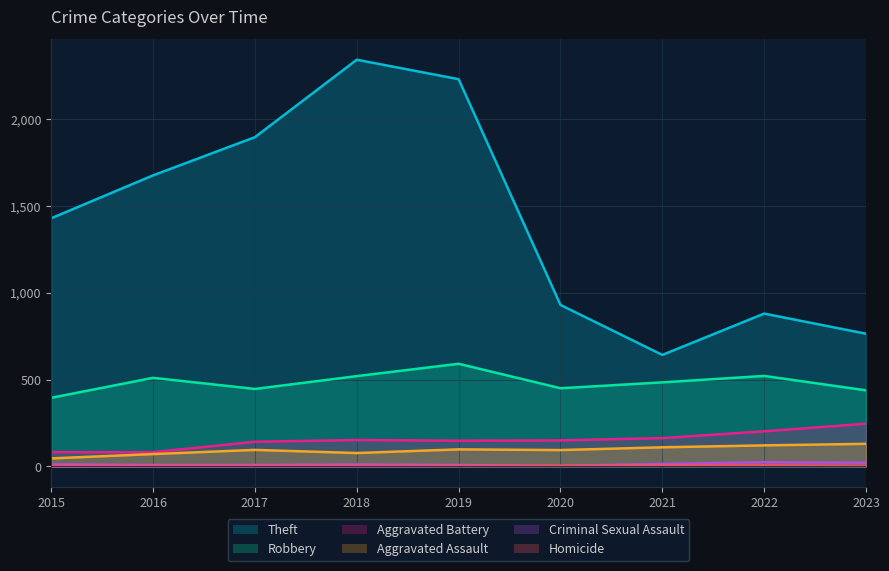

Reading left to right, list all the values displayed in this chart.

Theft: 1429	1676	1896	2342	2230	930	642	880	764
Robbery: 395	510	446	520	591	450	484	521	438
Aggravated Battery: 82	82	142	152	148	150	163	202	246
Aggravated Assault: 46	71	95	77	98	94	110	121	130
Criminal Sexual Assault: 12	8	8	11	8	3	14	24	21
Homicide: 0	1	1	1	2	3	4	5	2